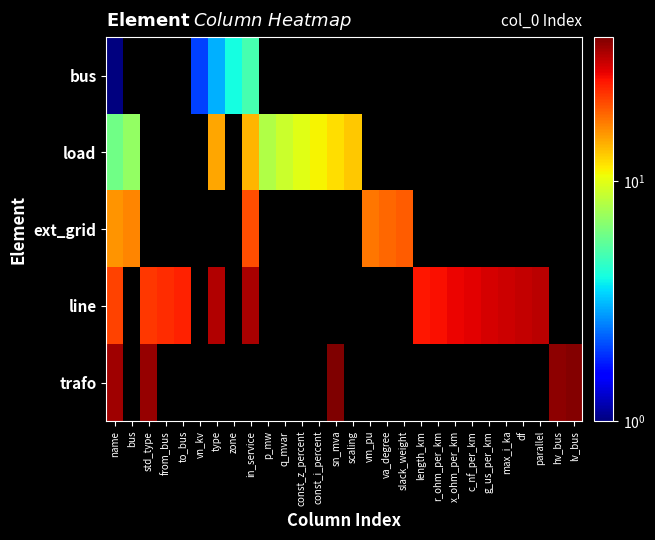

What is the maximum value shown in the chart?

40.0